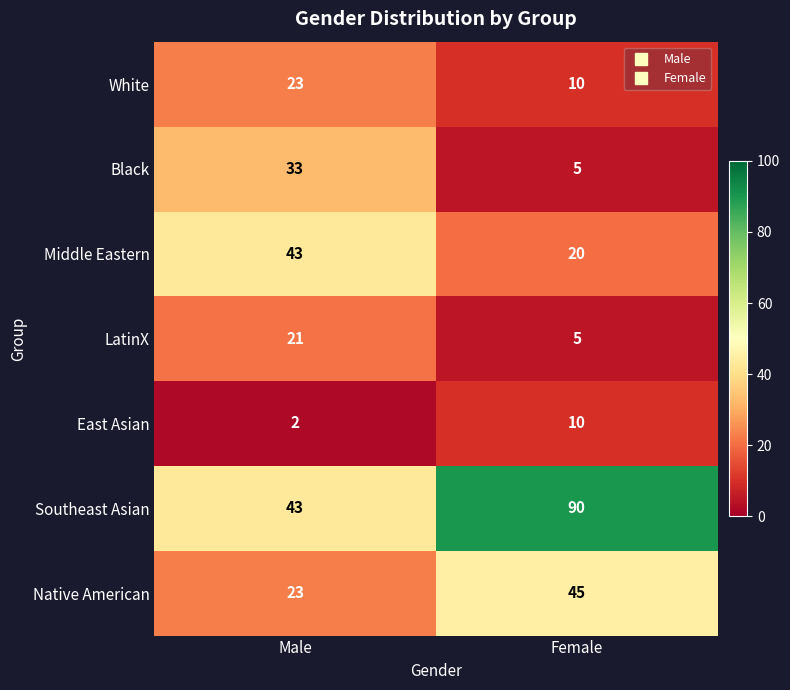

Reading left to right, what are all the values shown in this chart?

White: Male=23	Female=10
Black: Male=33	Female=5
Middle Eastern: Male=43	Female=20
LatinX: Male=21	Female=5
East Asian: Male=2	Female=10
Southeast Asian: Male=43	Female=90
Native American: Male=23	Female=45